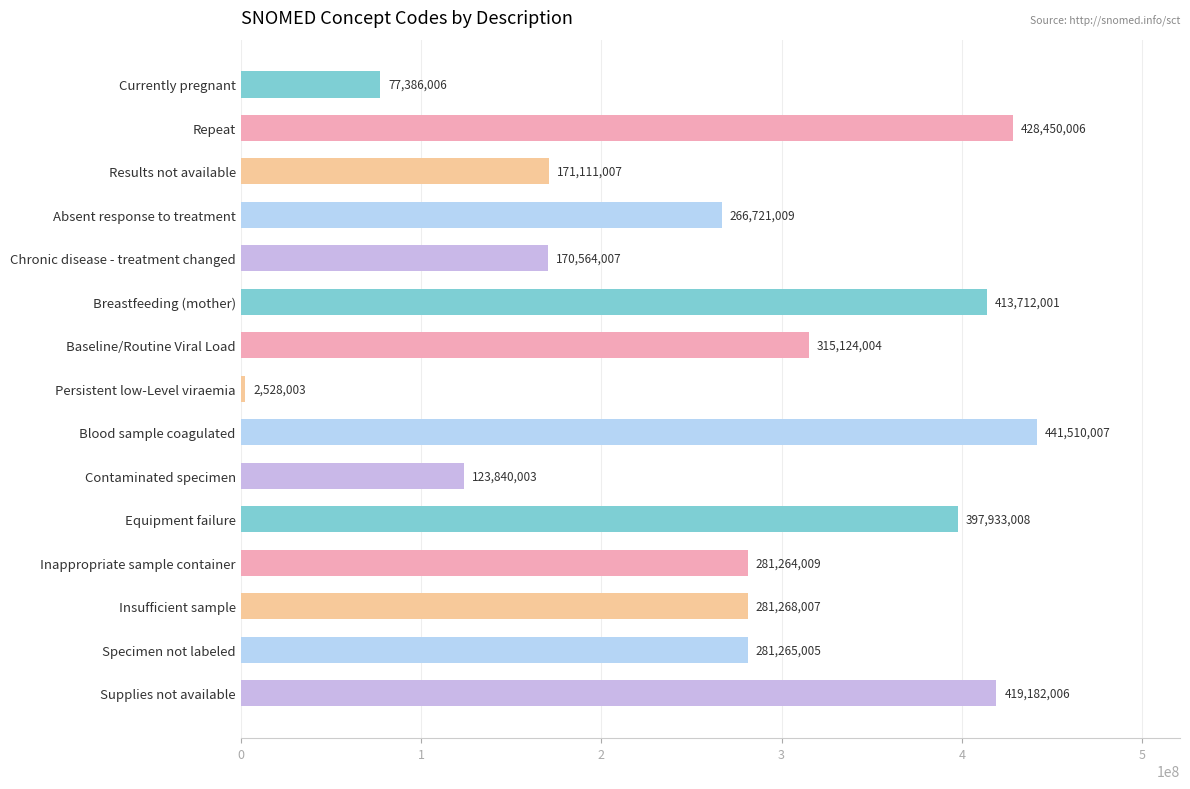

At which label is the value closest to 222019005?

Absent response to treatment